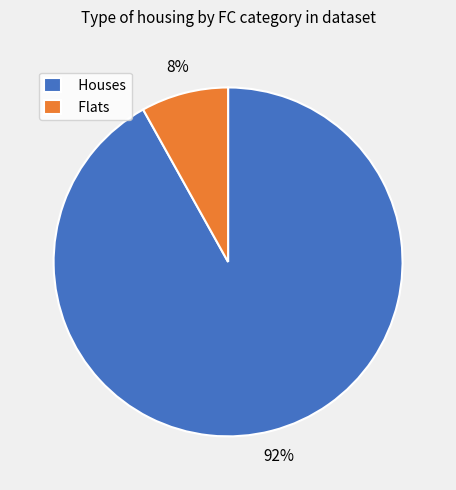

Which slice represents more than half of the pie?

Houses